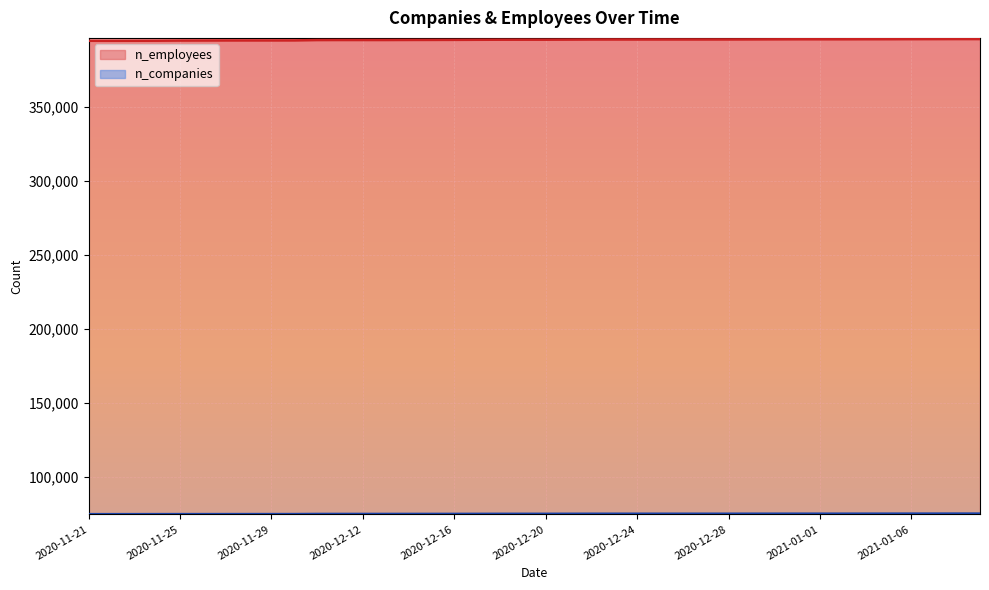

At how many categories does at least one series exceed 276745?

40